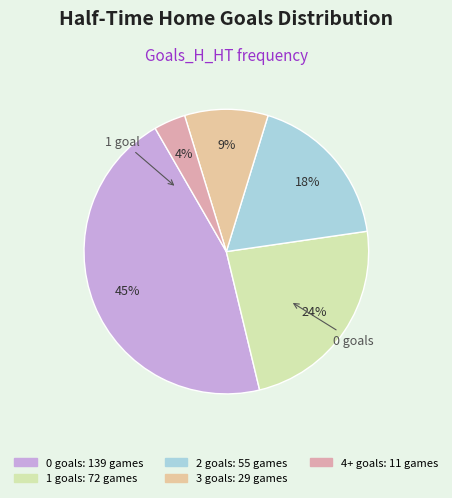

To the nearest percent, what is the average slice percentage?

20%